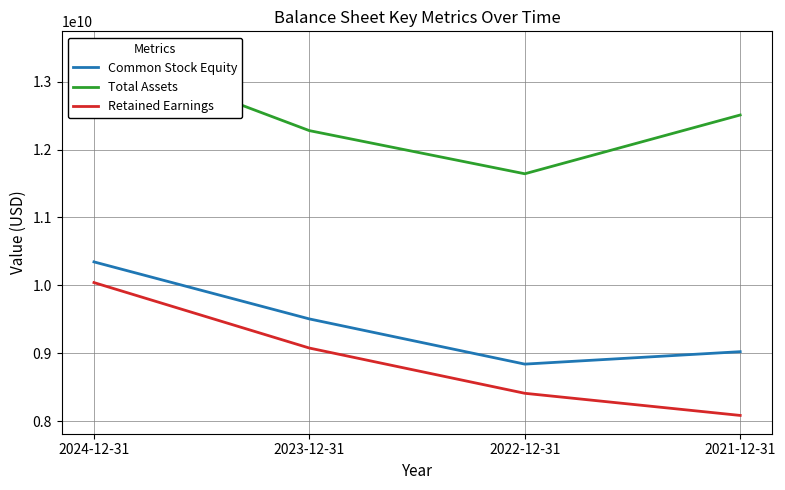

Does the chart display data point markers on the line(s)?

No